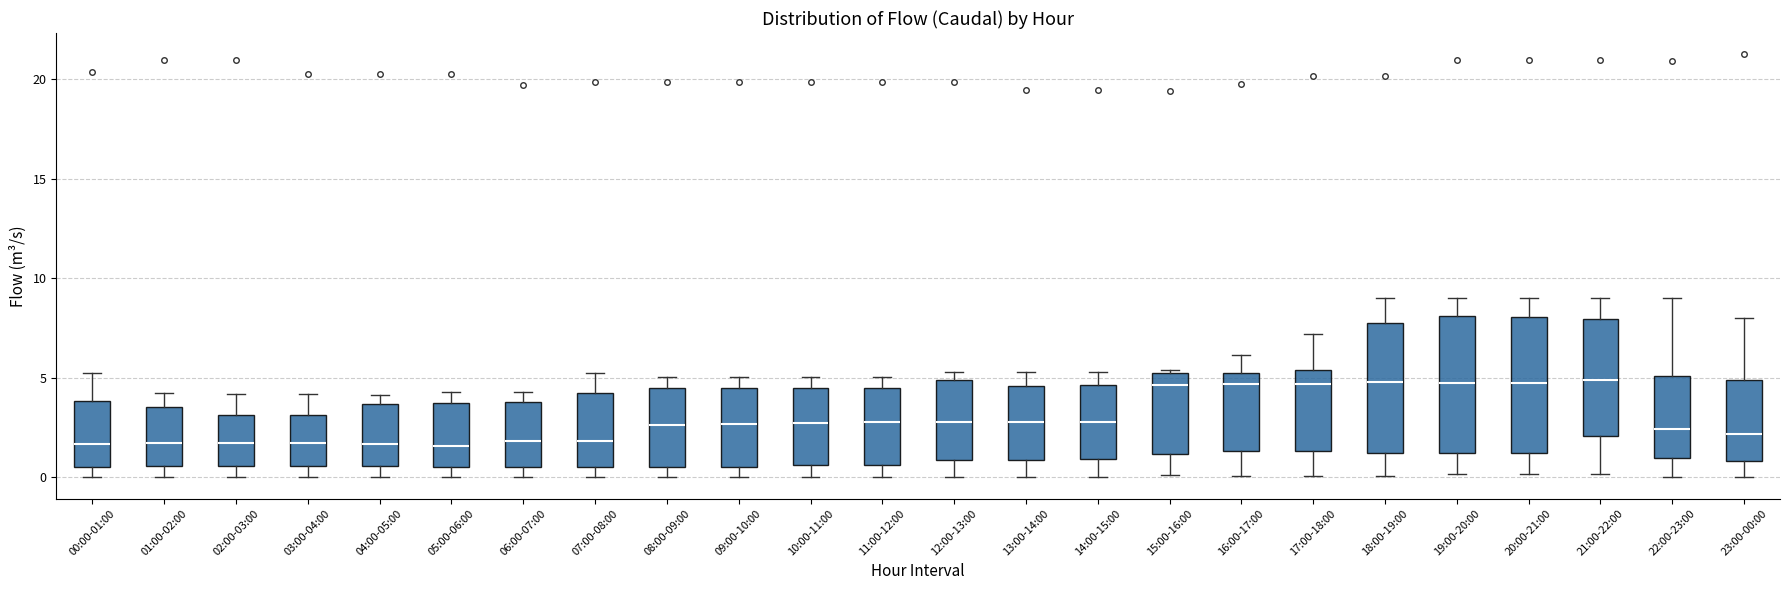

Reading left to right, transcribe this box plot: for each box, give where its median line is, the range the box spans, and where its two whiskers end, as read against the y-axis. The values are not printed on the chart, so give them approximately, as read against the axis.

00:00-01:00: median 1.5, box 0.5 to 4.0, whiskers 0.0 to 5.5
01:00-02:00: median 2.0, box 0.5 to 3.5, whiskers 0.0 to 4.0
02:00-03:00: median 2.0, box 0.5 to 3.0, whiskers 0.0 to 4.0
03:00-04:00: median 2.0, box 0.5 to 3.0, whiskers 0.0 to 4.0
04:00-05:00: median 1.5, box 0.5 to 3.5, whiskers 0.0 to 4.0
05:00-06:00: median 1.5, box 0.5 to 3.5, whiskers 0.0 to 4.5
06:00-07:00: median 2.0, box 0.5 to 4.0, whiskers 0.0 to 4.5
07:00-08:00: median 2.0, box 0.5 to 4.5, whiskers 0.0 to 5.5
08:00-09:00: median 2.5, box 0.5 to 4.5, whiskers 0.0 to 5.0
09:00-10:00: median 2.5, box 0.5 to 4.5, whiskers 0.0 to 5.0
10:00-11:00: median 2.5, box 0.5 to 4.5, whiskers 0.0 to 5.0
11:00-12:00: median 3.0, box 0.5 to 4.5, whiskers 0.0 to 5.0
12:00-13:00: median 3.0, box 1.0 to 5.0, whiskers 0.0 to 5.5
13:00-14:00: median 3.0, box 1.0 to 4.5, whiskers 0.0 to 5.5
14:00-15:00: median 3.0, box 1.0 to 4.5, whiskers 0.0 to 5.5
15:00-16:00: median 4.5, box 1.0 to 5.0, whiskers 0.0 to 5.5
16:00-17:00: median 4.5, box 1.5 to 5.0, whiskers 0.0 to 6.0
17:00-18:00: median 4.5, box 1.5 to 5.5, whiskers 0.0 to 7.0
18:00-19:00: median 5.0, box 1.0 to 7.5, whiskers 0.0 to 9.0
19:00-20:00: median 5.0, box 1.0 to 8.0, whiskers 0.0 to 9.0
20:00-21:00: median 4.5, box 1.0 to 8.0, whiskers 0.0 to 9.0
21:00-22:00: median 5.0, box 2.0 to 8.0, whiskers 0.0 to 9.0
22:00-23:00: median 2.5, box 1.0 to 5.0, whiskers 0.0 to 9.0
23:00-00:00: median 2.0, box 1.0 to 5.0, whiskers 0.0 to 8.0